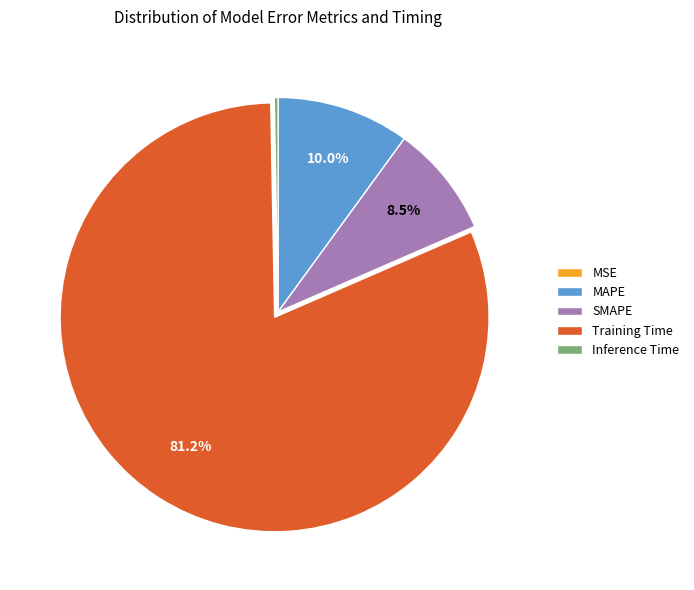

True or false: MAPE accounts for 10% of the total.

True